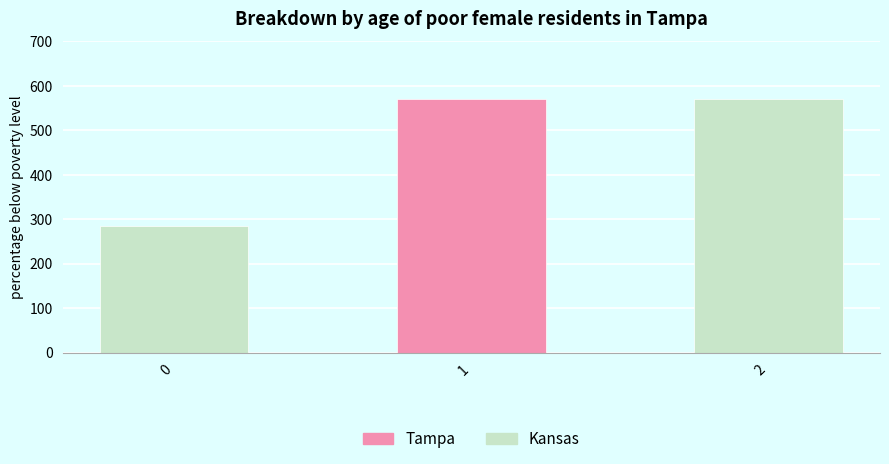

What is the maximum value shown in the chart?

571.4